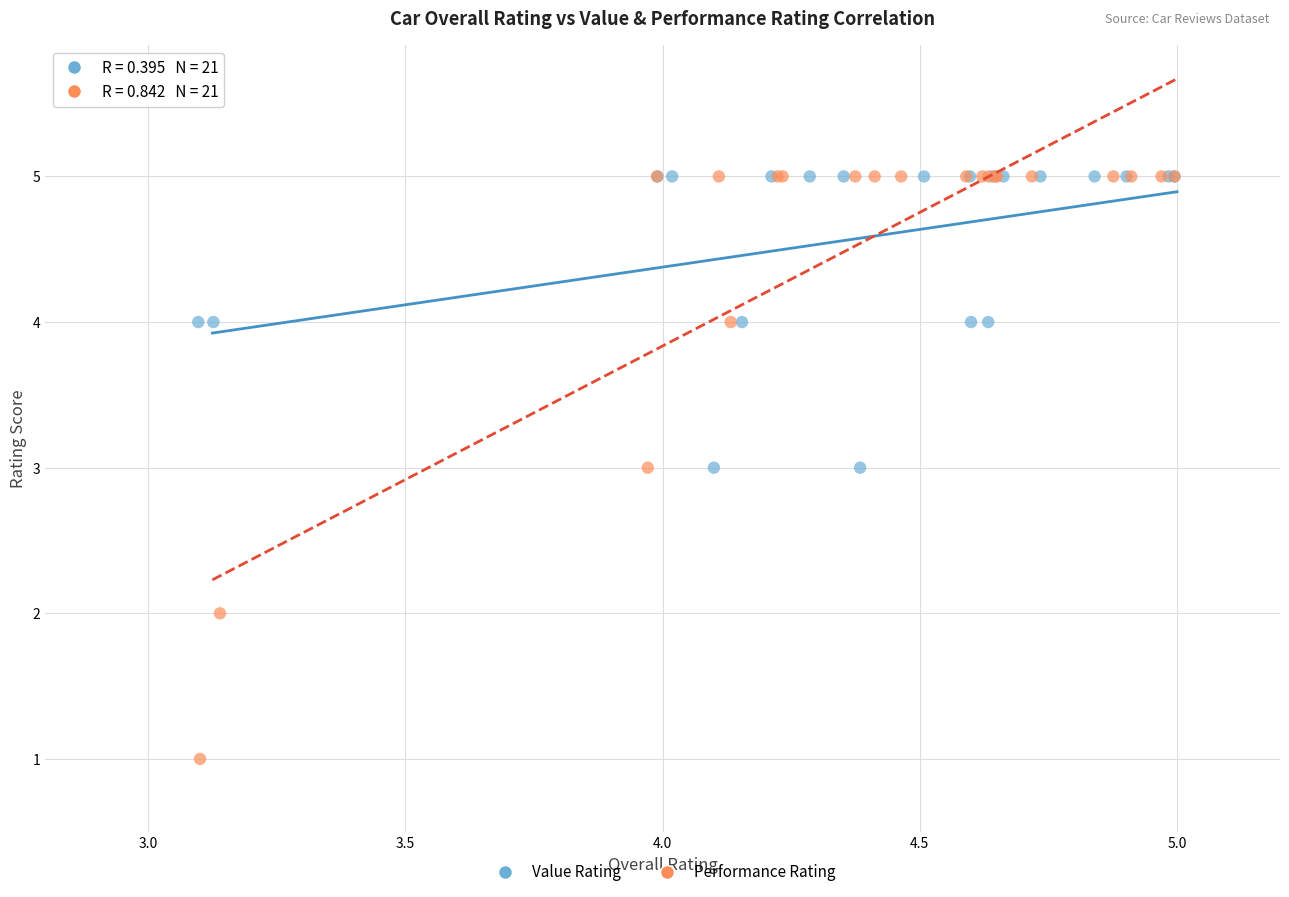

Which series has the widest spread of Y values?

Performance Rating